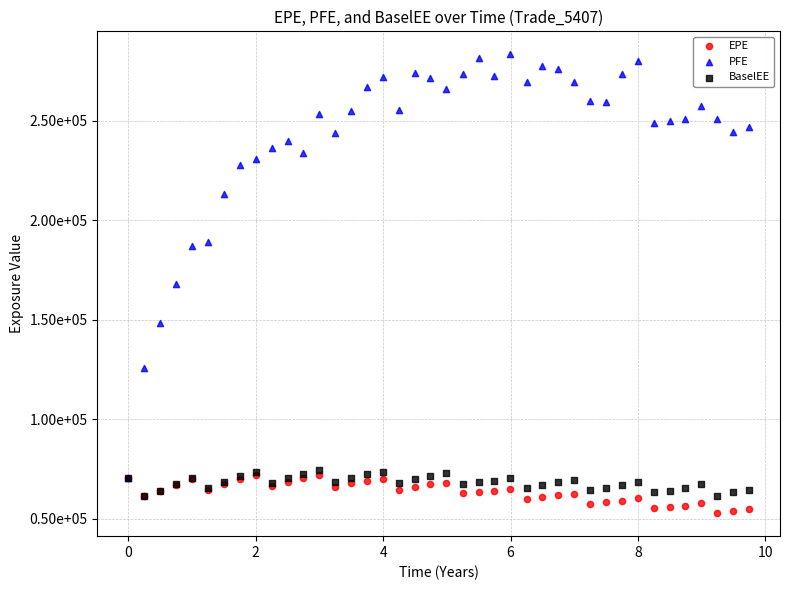

What are all the series names shown in the legend?

EPE, PFE, BaselEE